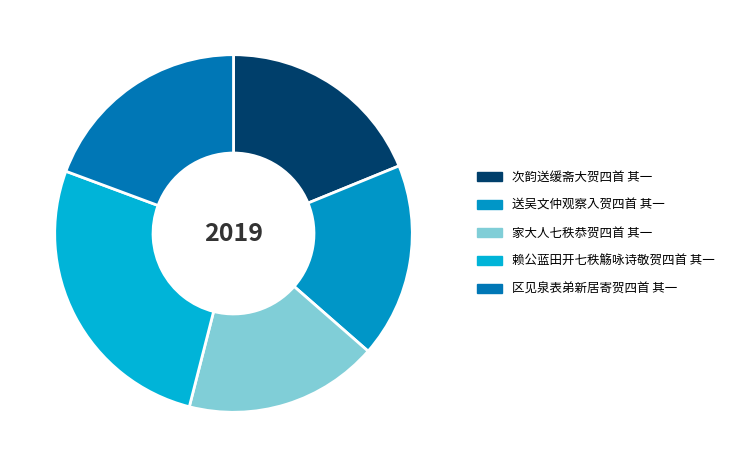

Approximately how many times larger is the value at 家大人七秩恭贺四首 其一 compared to 赖公蓝田开七秩觞咏诗敬贺四首 其一?

0.7